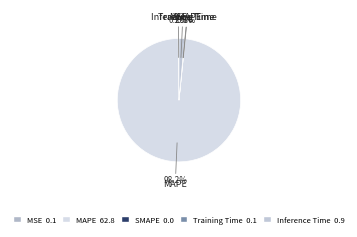

Is there a majority slice in this chart?

Yes